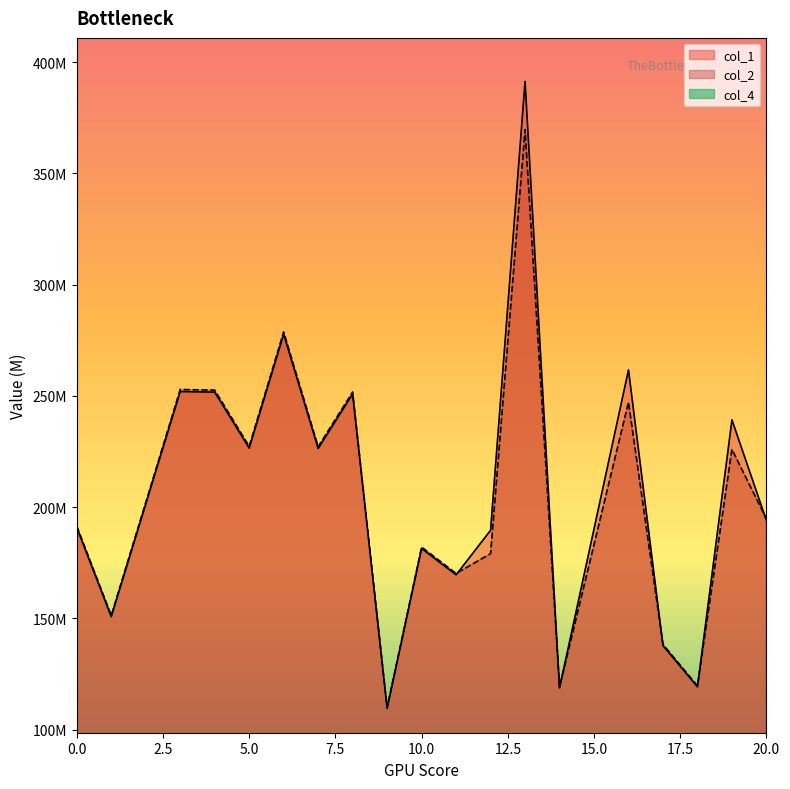

Rank the categories by col_2 value from lowest to highest.

9, 14, 18, 17, 1, 11, 12, 10, 0, 20, 19, 7, 5, 16, 8, 4, 3, 6, 13